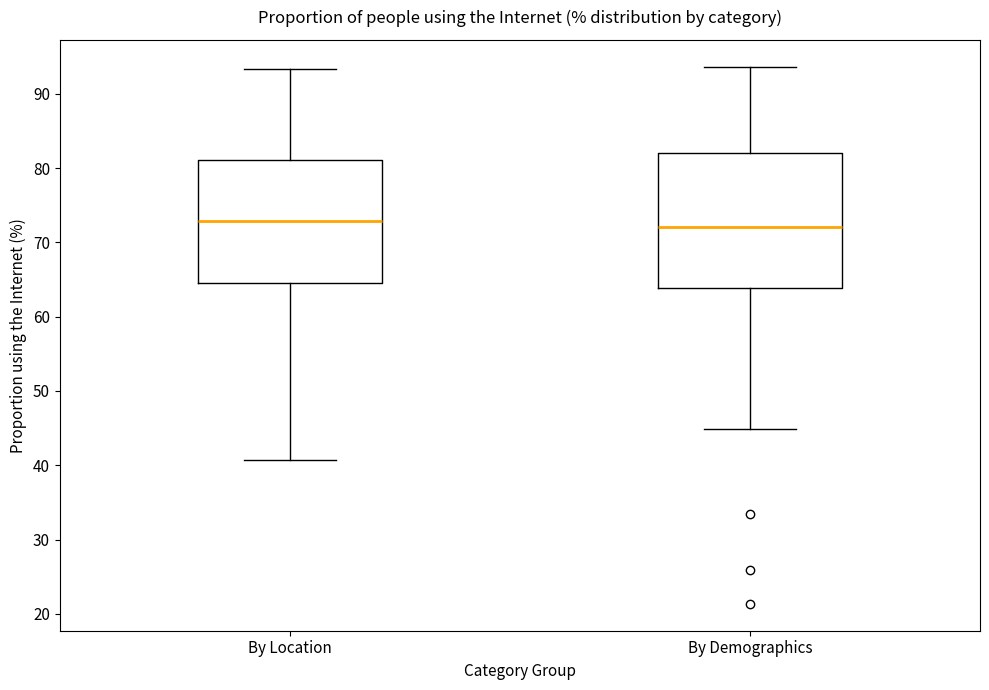

Reading left to right, transcribe this box plot: for each box, give where its median line is, the range the box spans, and where its two whiskers end, as read against the y-axis. The values are not printed on the chart, so give them approximately, as read against the axis.

By Location: median 73, box 65 to 81, whiskers 41 to 93
By Demographics: median 72, box 64 to 82, whiskers 45 to 94